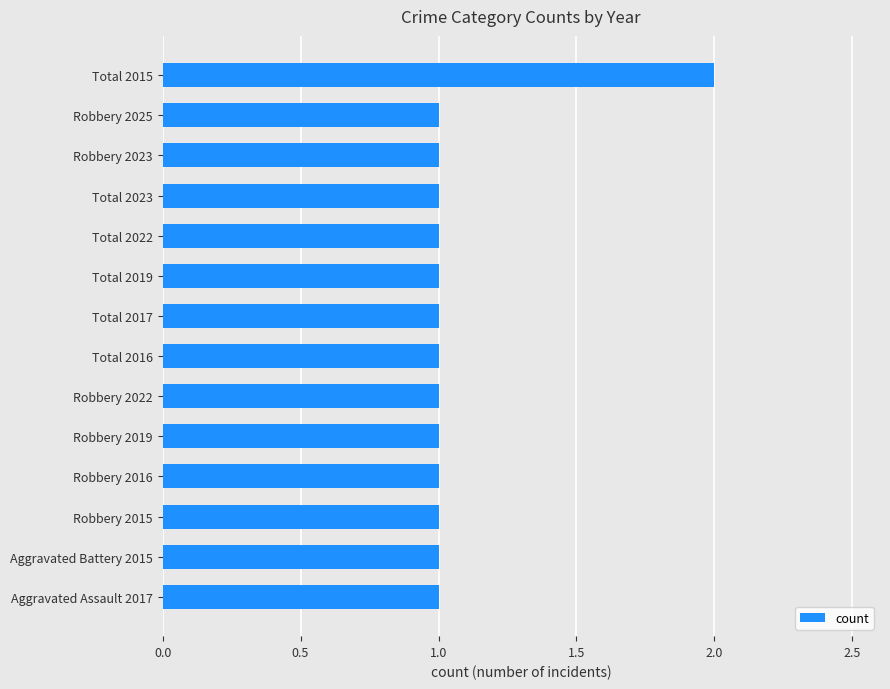

The chart shows a value of 2 at Total 2023. True or false?

False